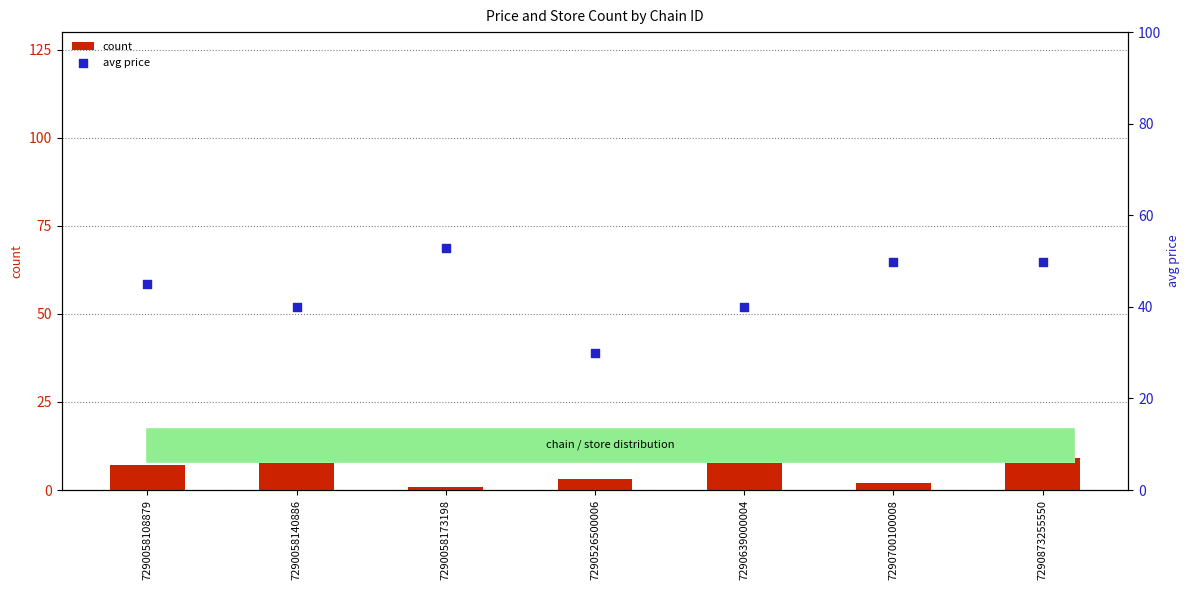

At which category is the sum across all series the highest?

7290873255550